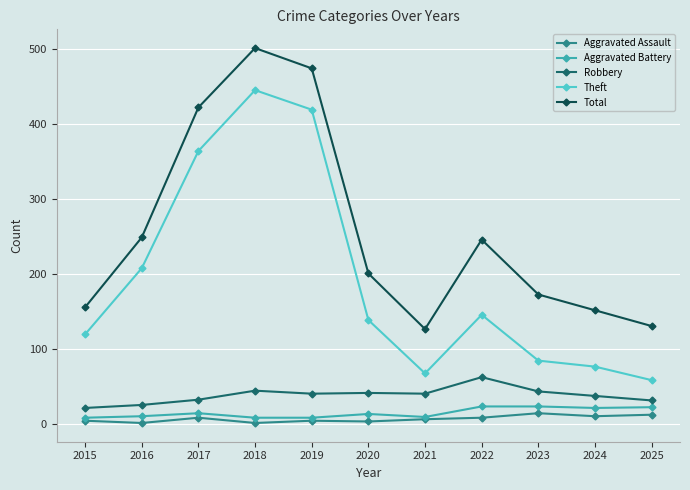

What is the sum of the Aggravated Assault values at 2025 and 2018?

15